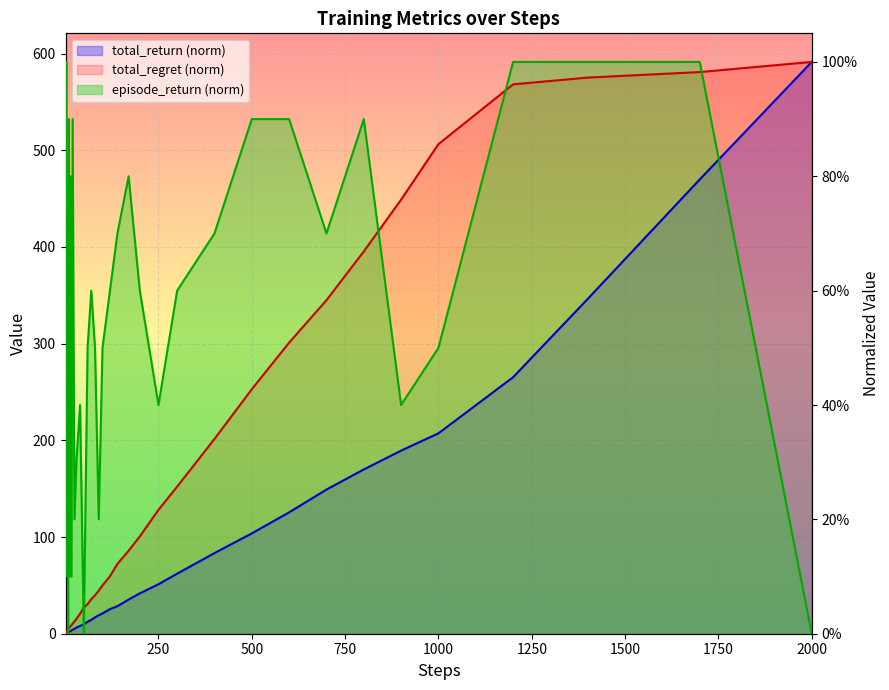

How many series are shown in this chart?

3